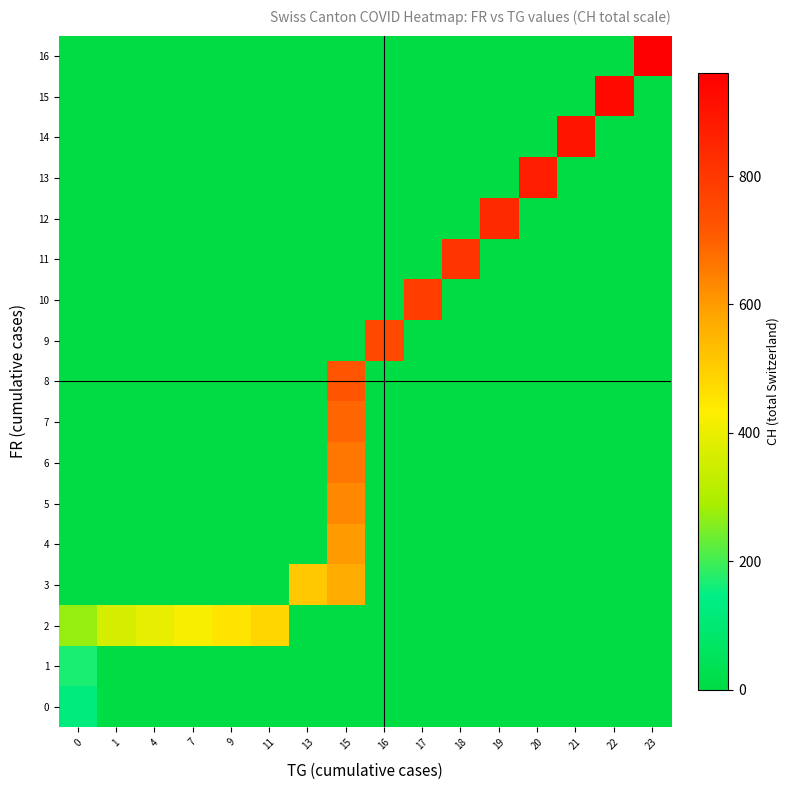

Between 7 and 22, which is larger?

7